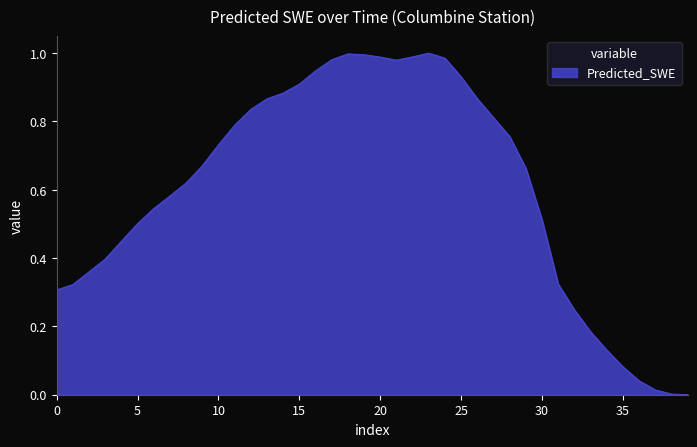

How many interior local peaks (higher than both neighbors) does the data have?

2